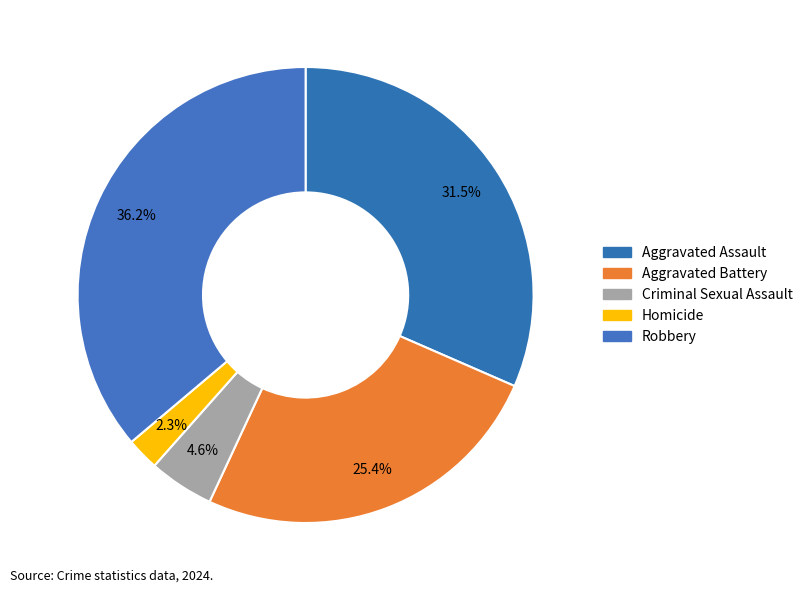

Which slice is the largest?

Robbery